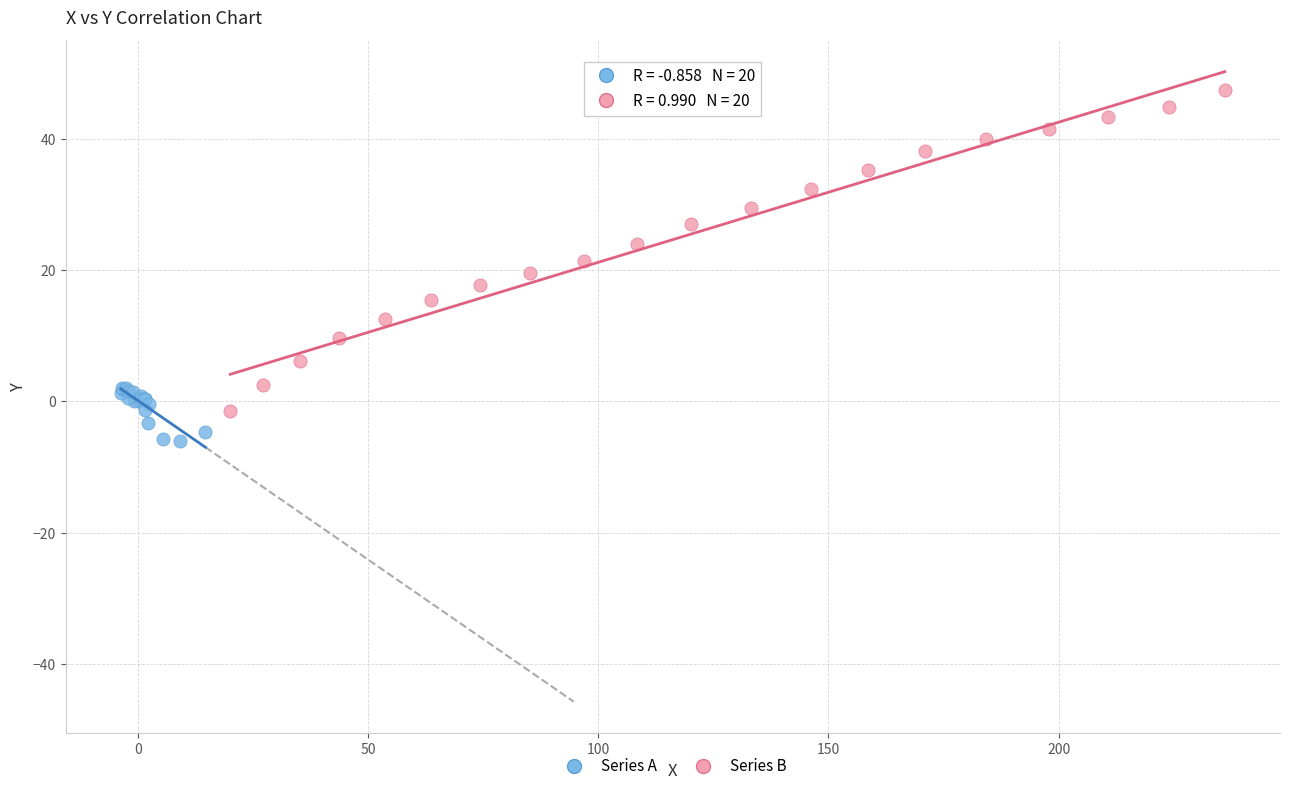

Which series reaches the maximum Y coordinate?

Series B